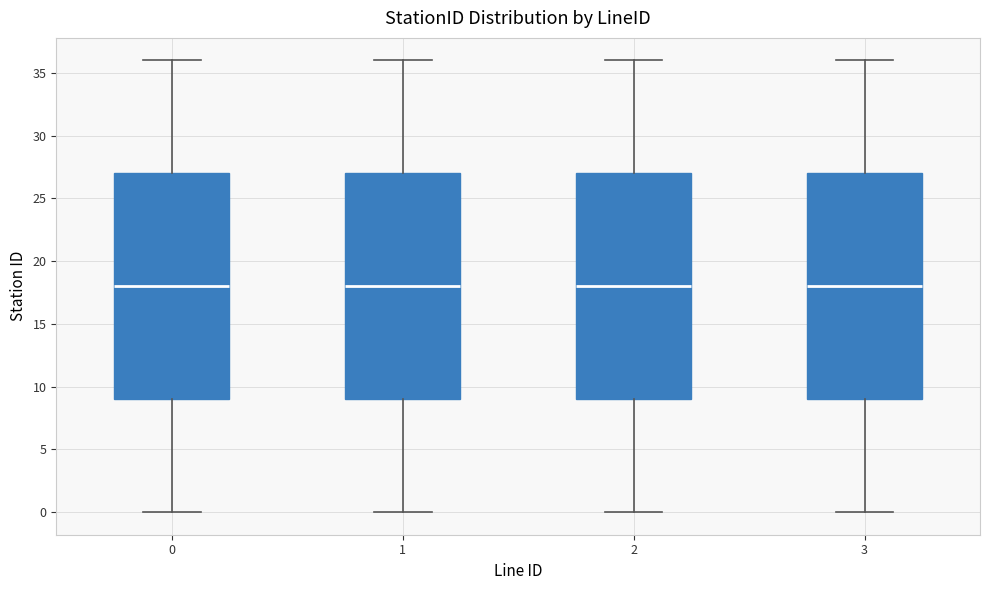

Where does the lower whisker of the box at x = 1 end on the y-axis? The values are not printed on the chart, so give them approximately, as read against the axis.

0